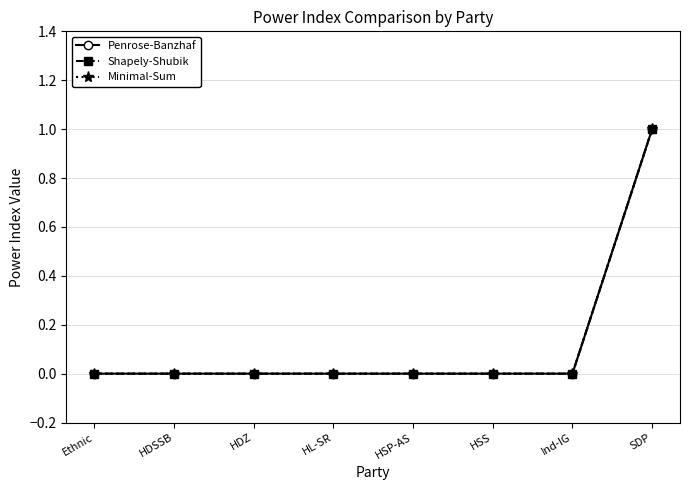

Reading right to left, extract all data points from this chart.

Penrose-Banzhaf: 1	0	0	0	0	0	0	0
Shapely-Shubik: 1	0	0	0	0	0	0	0
Minimal-Sum: 1	0	0	0	0	0	0	0